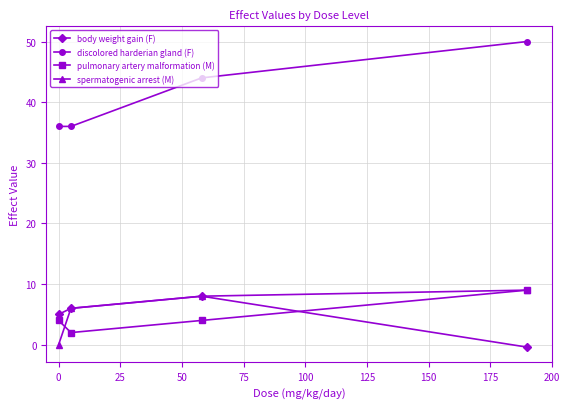

True or false: discolored harderian gland (F) and spermatogenic arrest (M) intersect in this chart.

False